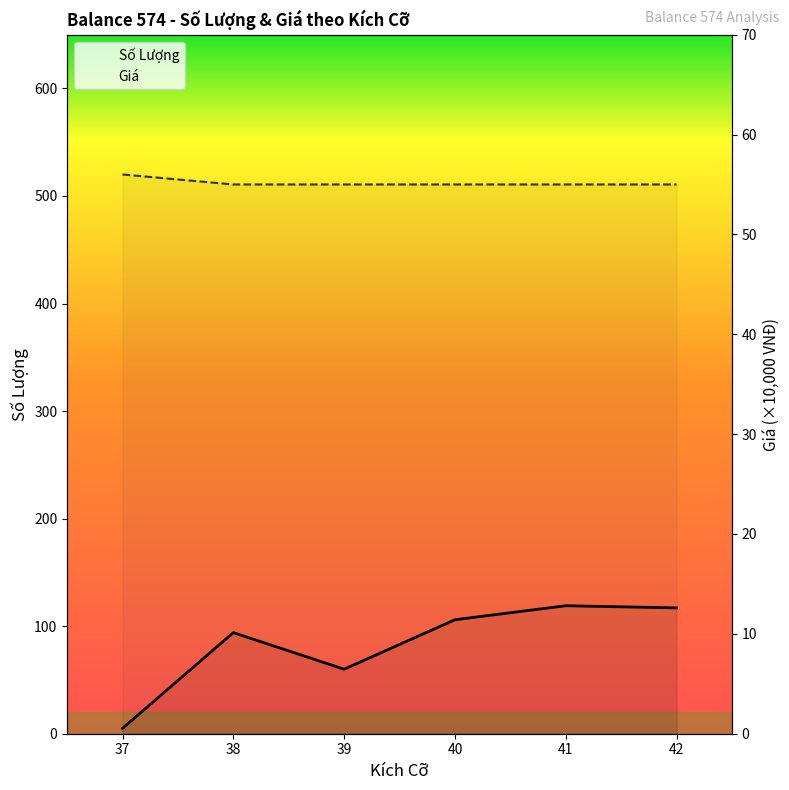

At how many categories does at least one series exceed 103?

3